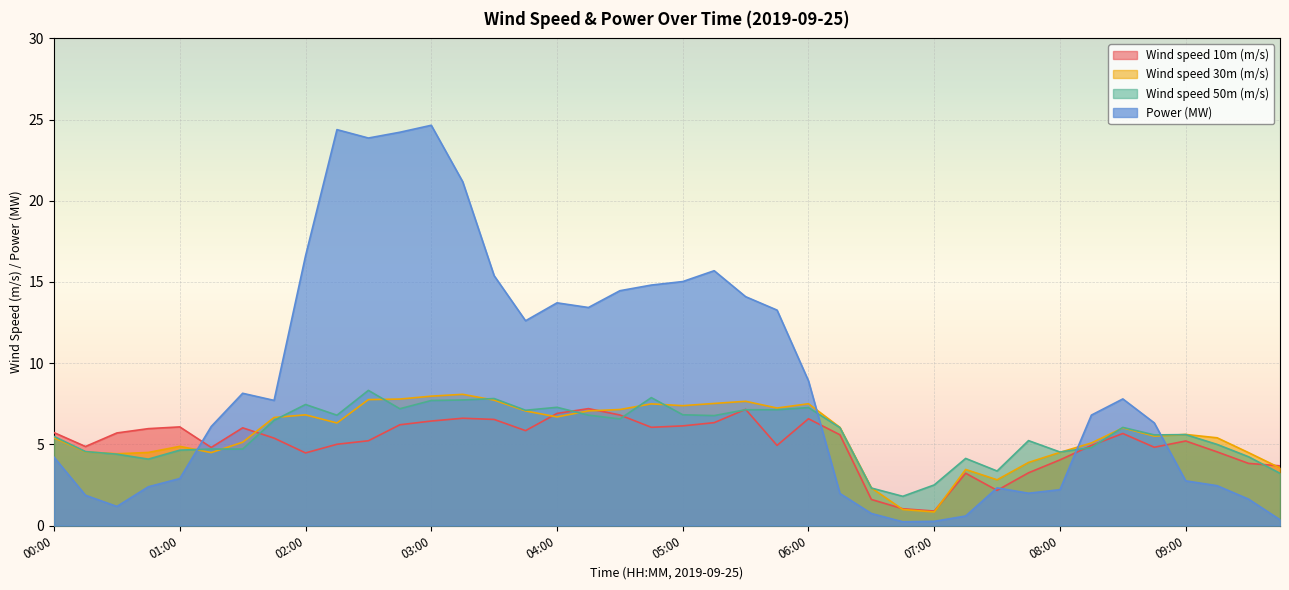

What is the approximate value of Wind speed 10m (m/s) at 00:30?

5.7